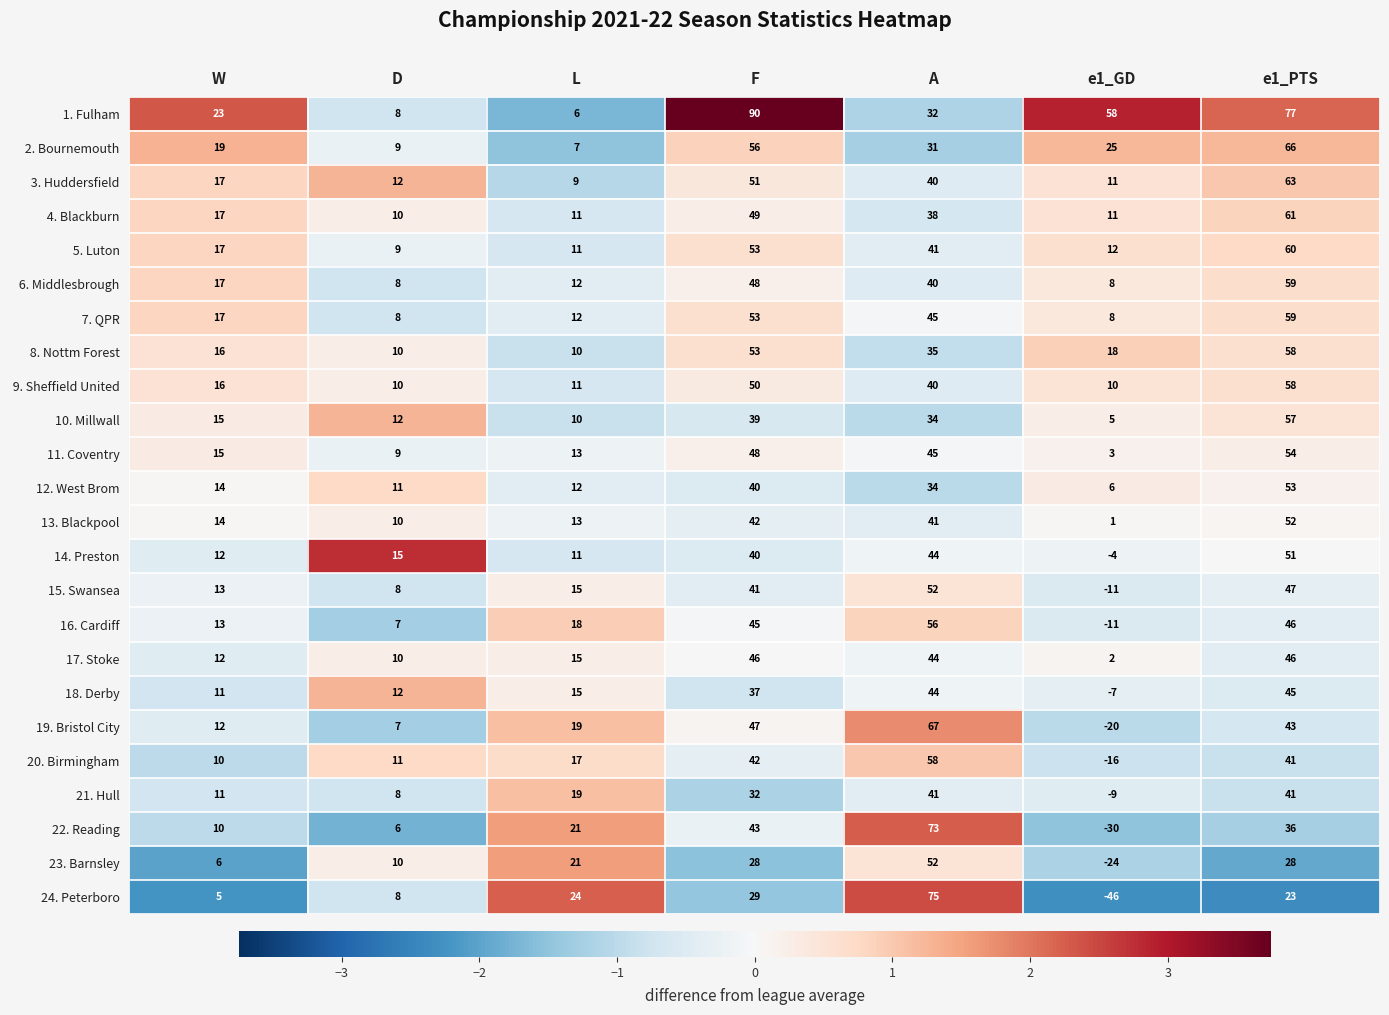

Which series has the largest range (max minus min)?

24. Peterboro